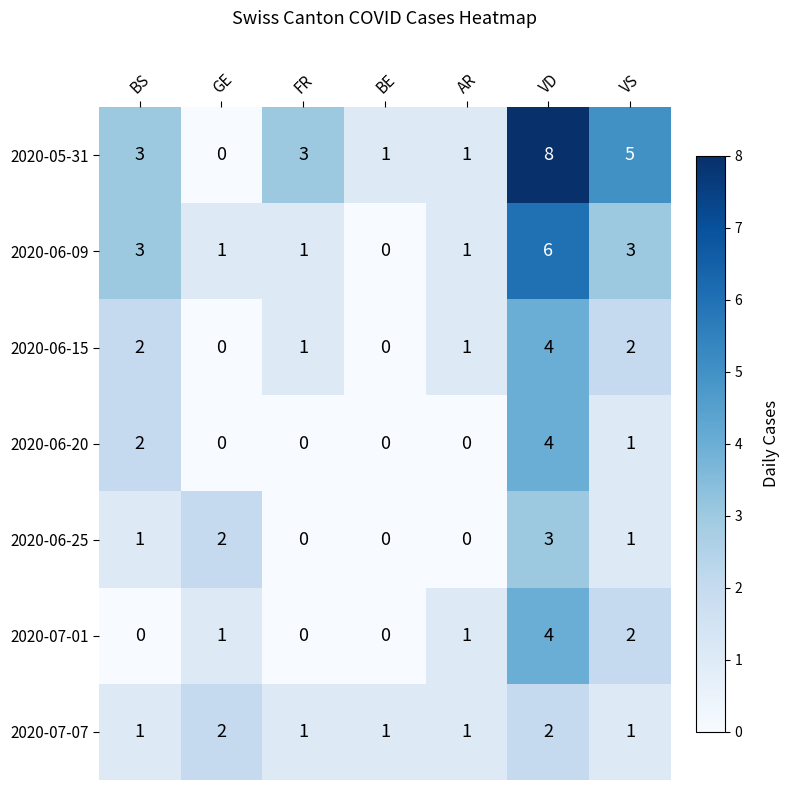

At which label is 2020-07-01 closest to 2?

VS